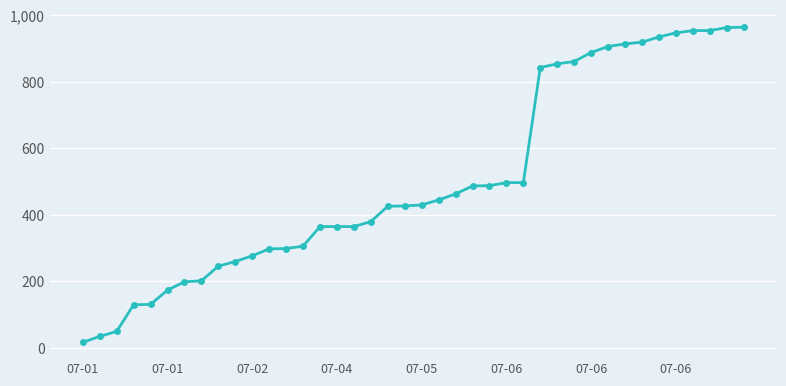

What is the difference between the maximum and second lowest values?

929